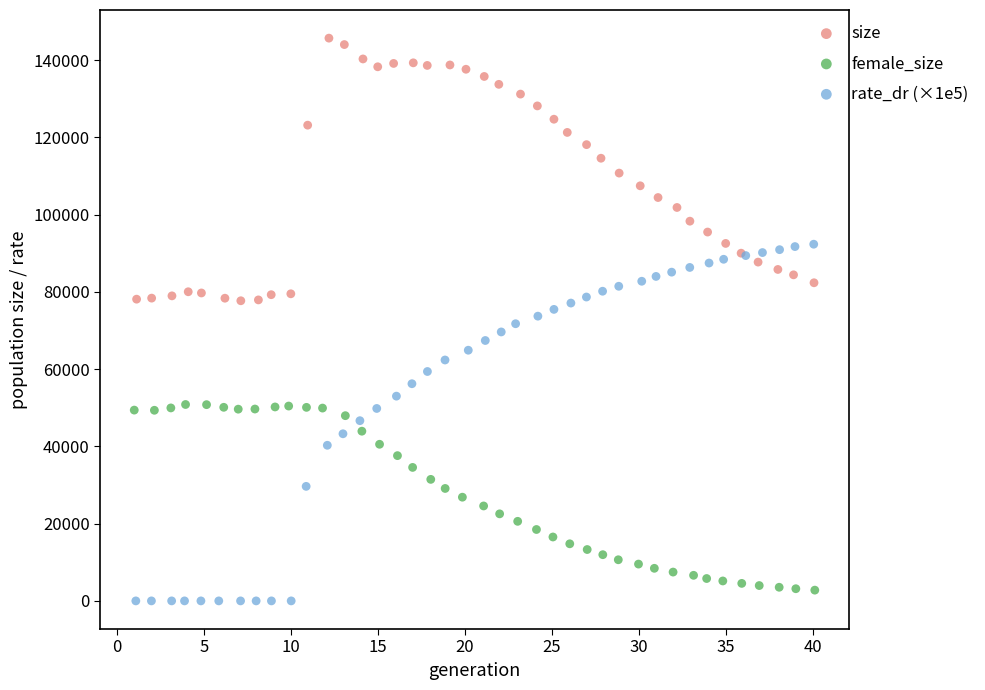

Which series has the largest Y range (max minus min)?

rate_dr (×1e5)